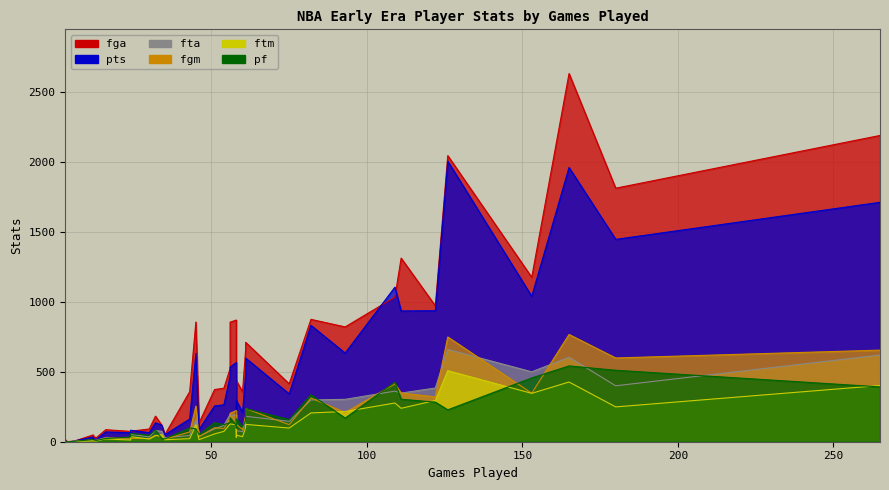

What is the difference between the maximum and minimum values in the fgm series?

767